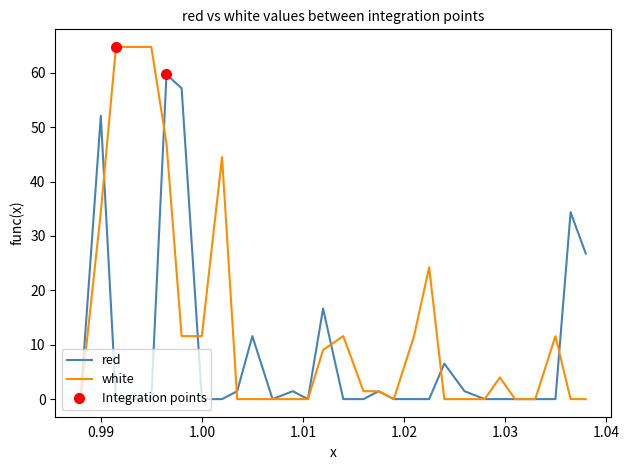

How many values in white are above zero?

16